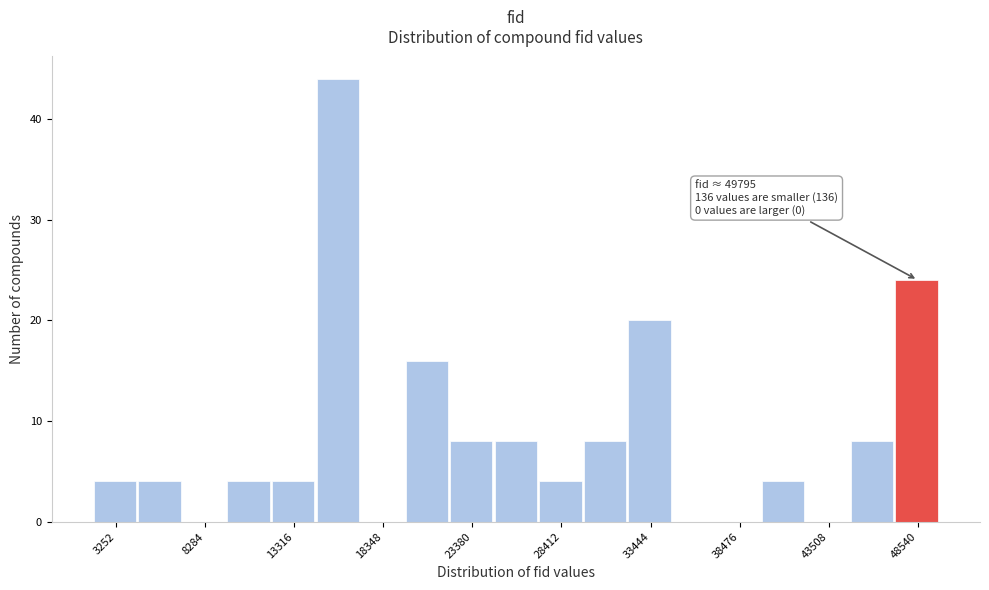

Around what value on the x-axis is the tallest bar? Give the approximate position of its centre, as read against the axis.

16000